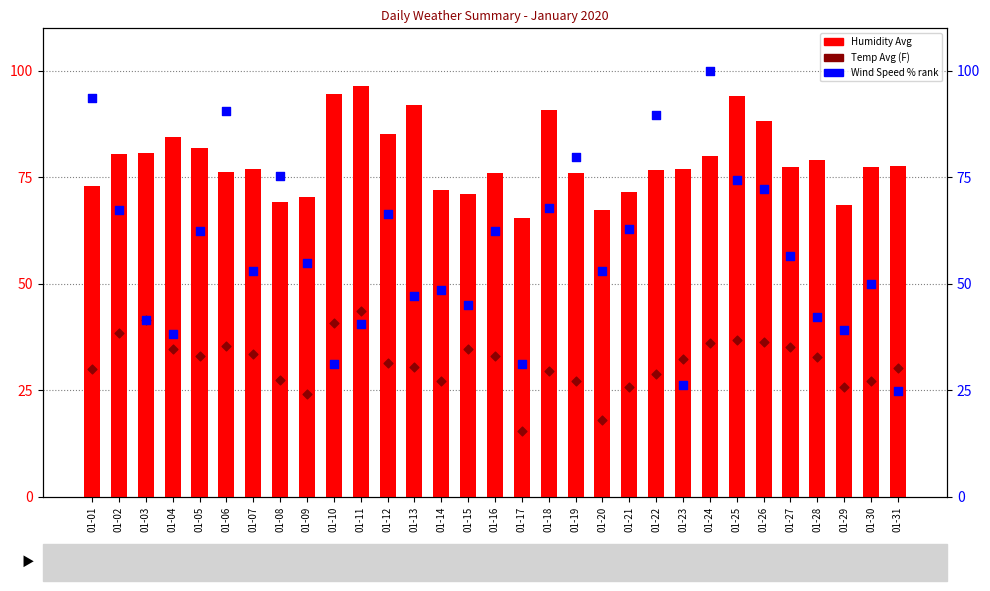

Which series has the largest total across all categories?

Humidity Avg